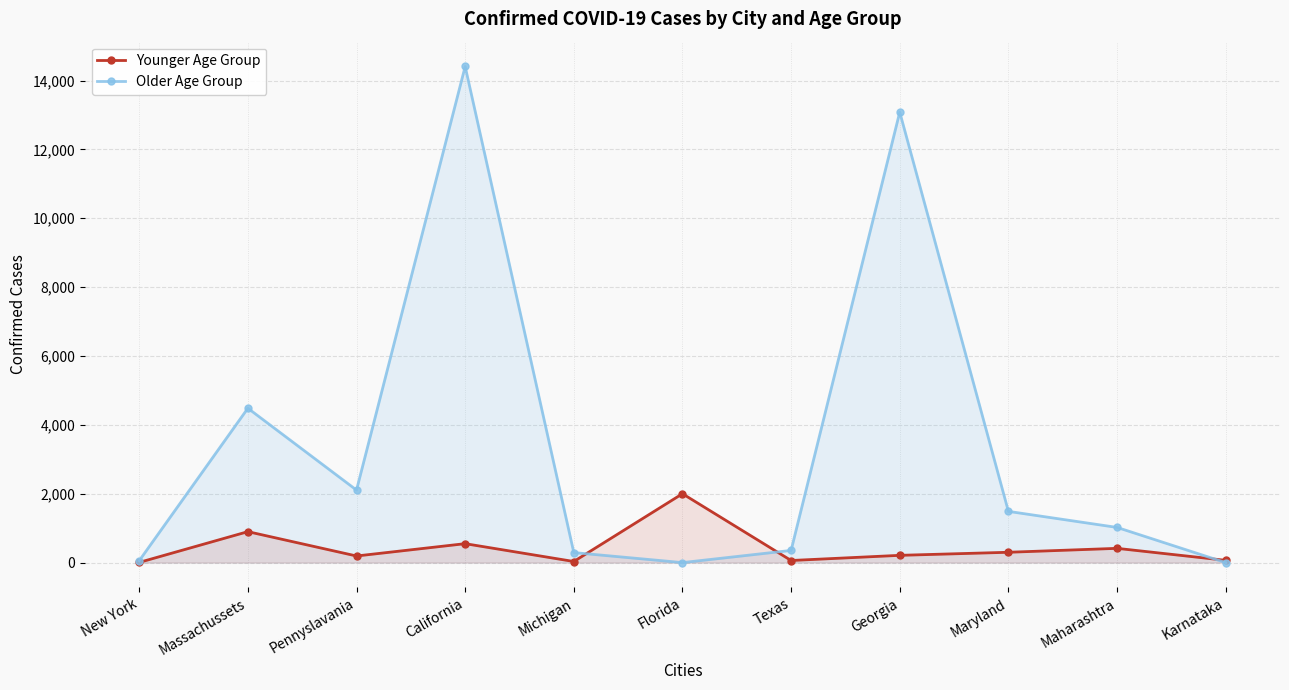

Where is the first local maximum for Older Age Group?

Massachussets